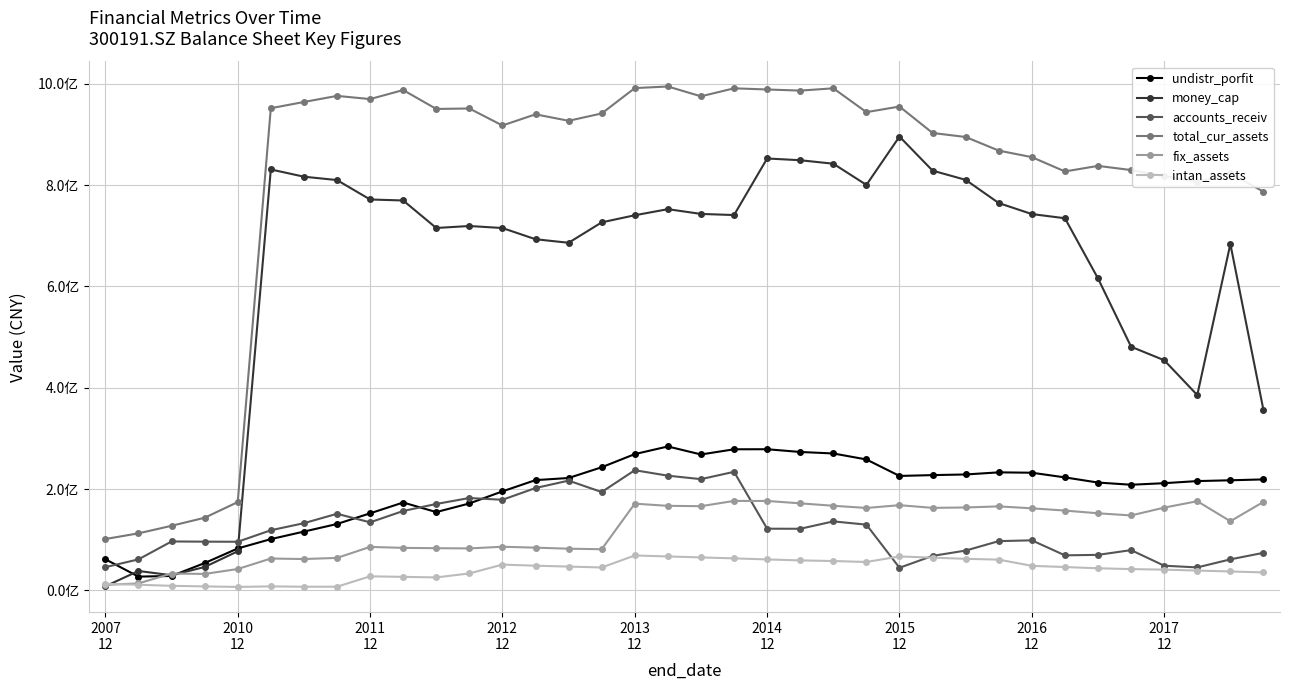

What are all the series names shown in the legend?

undistr_porfit, money_cap, accounts_receiv, total_cur_assets, fix_assets, intan_assets